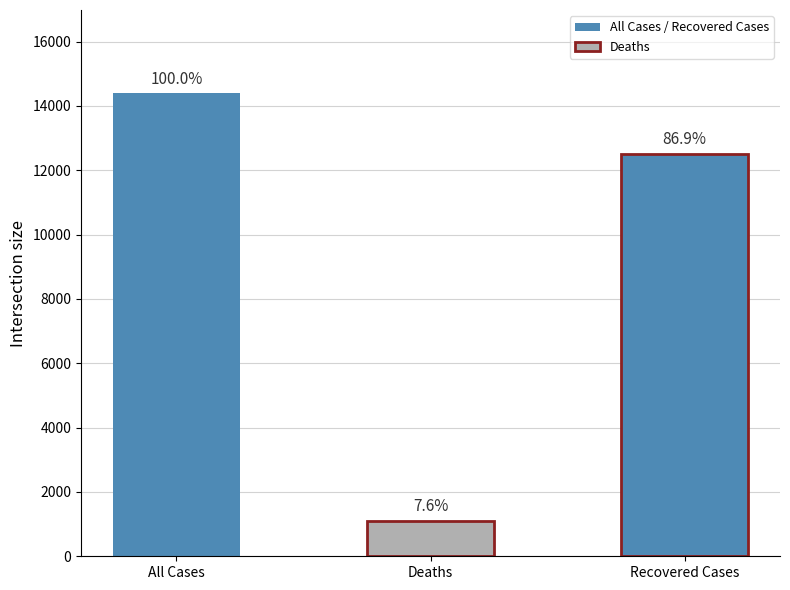

What is the label of the 3rd bar from the right?

All Cases